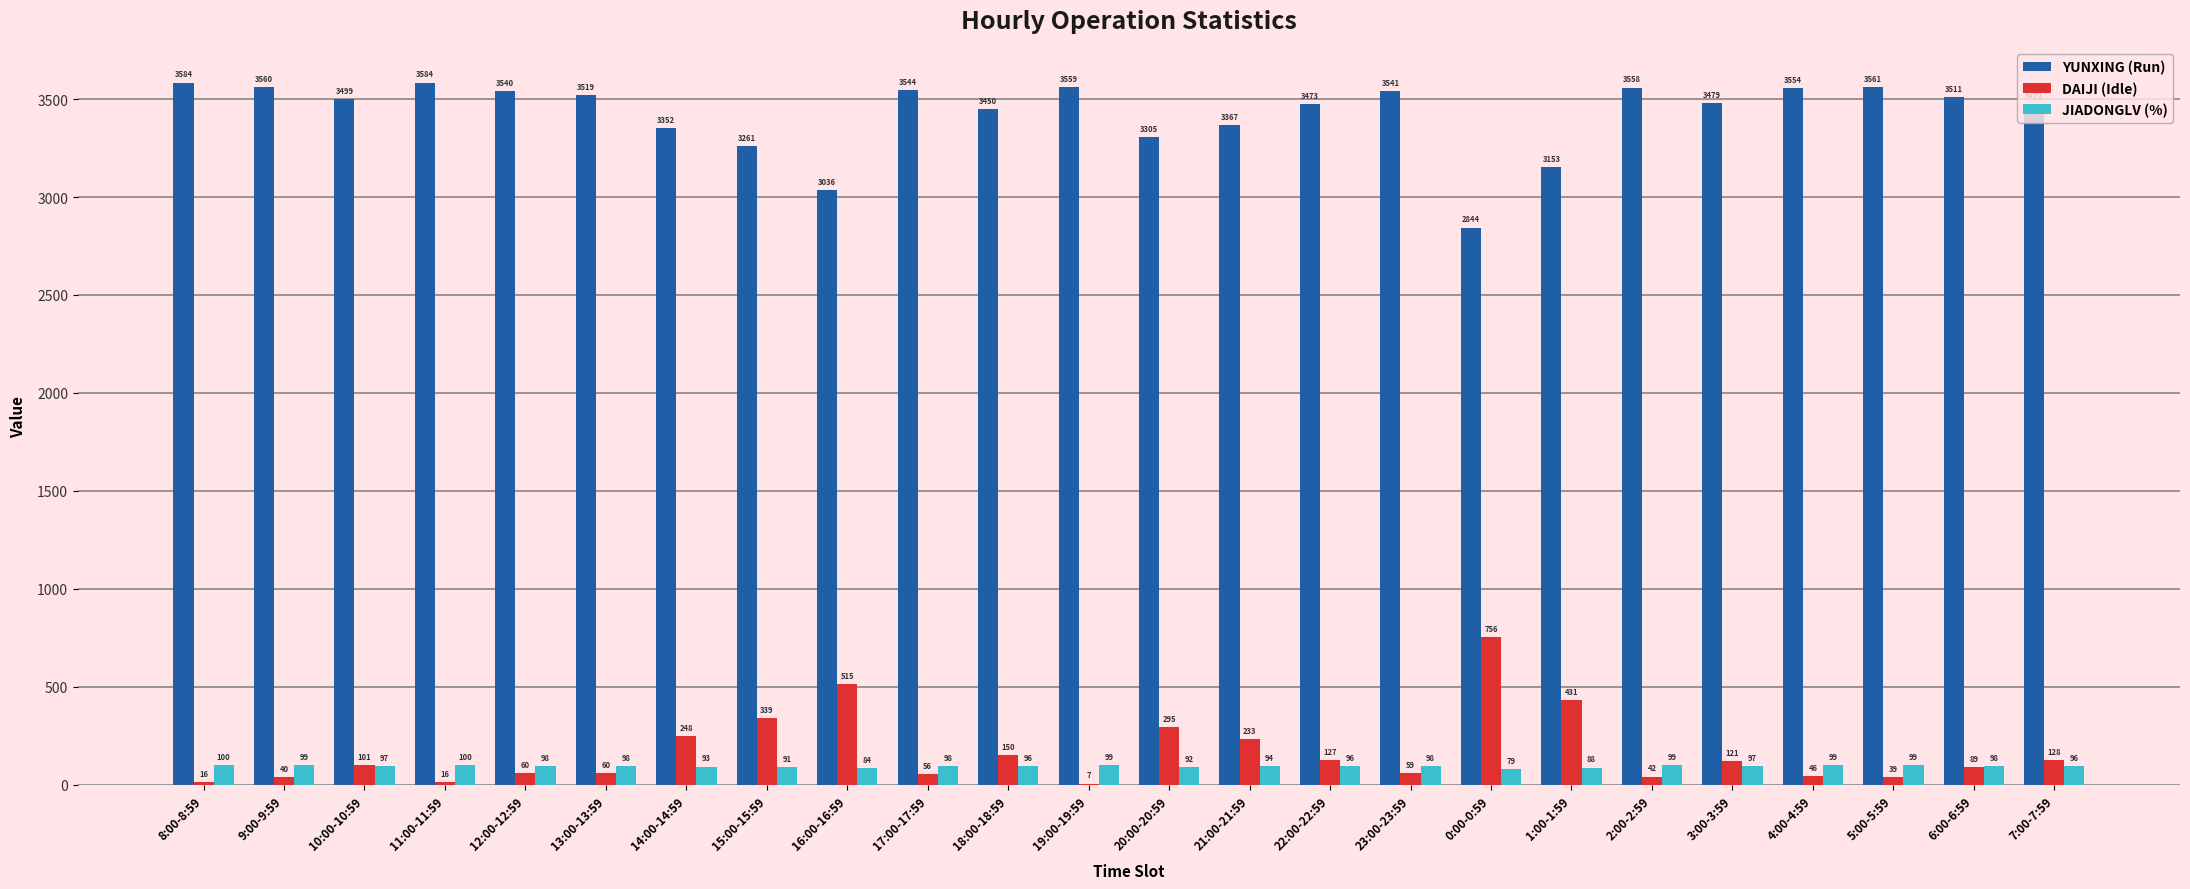

Reading right to left, extract all data points from this chart.

YUNXING (Run): 3472	3511	3561	3554	3479	3558	3153	2844	3541	3473	3367	3305	3559	3450	3544	3036	3261	3352	3519	3540	3584	3499	3560	3584
DAIJI (Idle): 128	89	39	46	121	42	431	756	59	127	233	295	7	150	56	515	339	248	60	60	16	101	40	16
JIADONGLV (%): 96	98	99	99	97	99	88	79	98	96	94	92	99	96	98	84	91	93	98	98	100	97	99	100